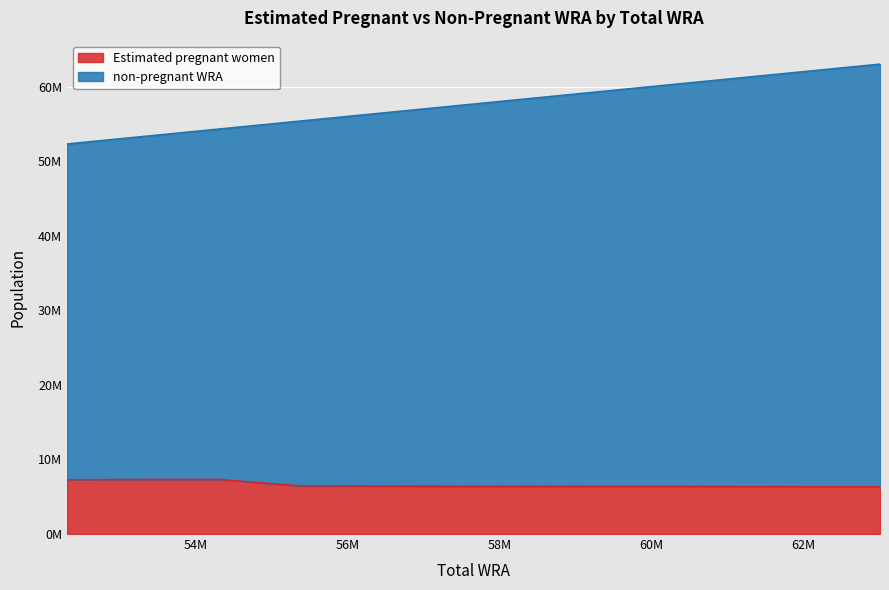

The value of Estimated pregnant women at 63007000 is 6332528.3. True or false?

True